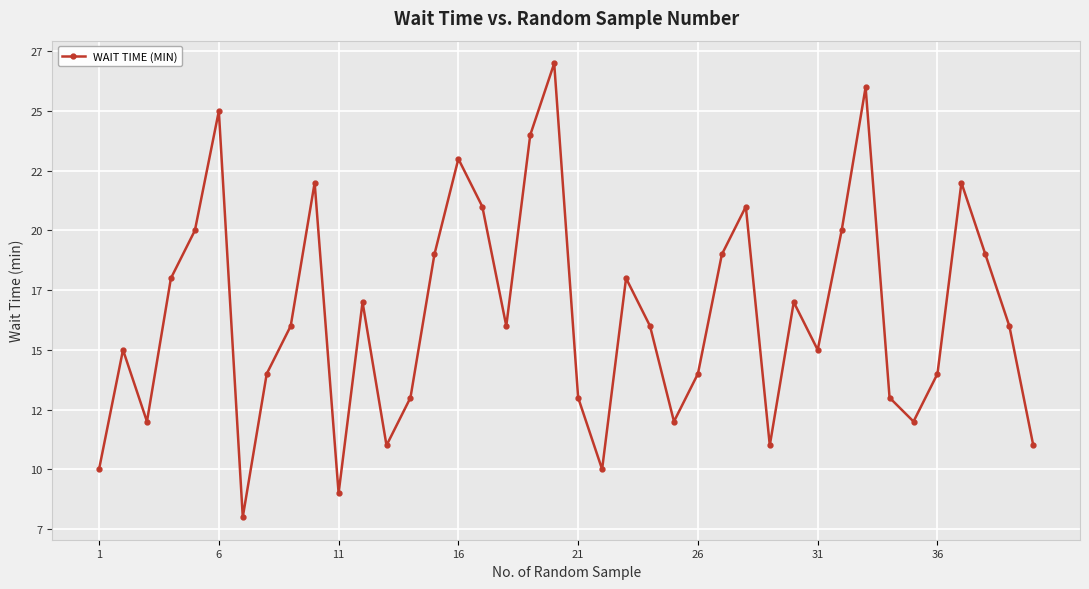

Is this an area chart (filled region under the line)?

No